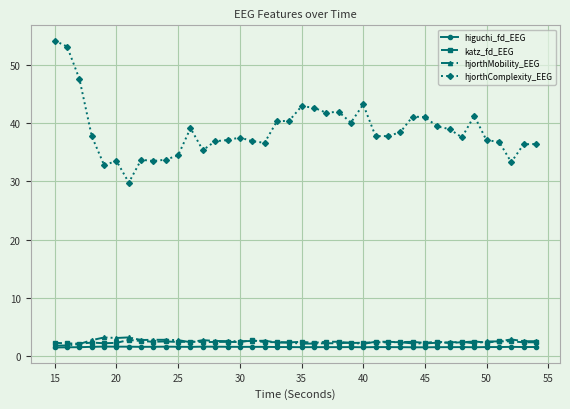

True or false: higuchi_fd_EEG has more than 0 interior local peaks.

True